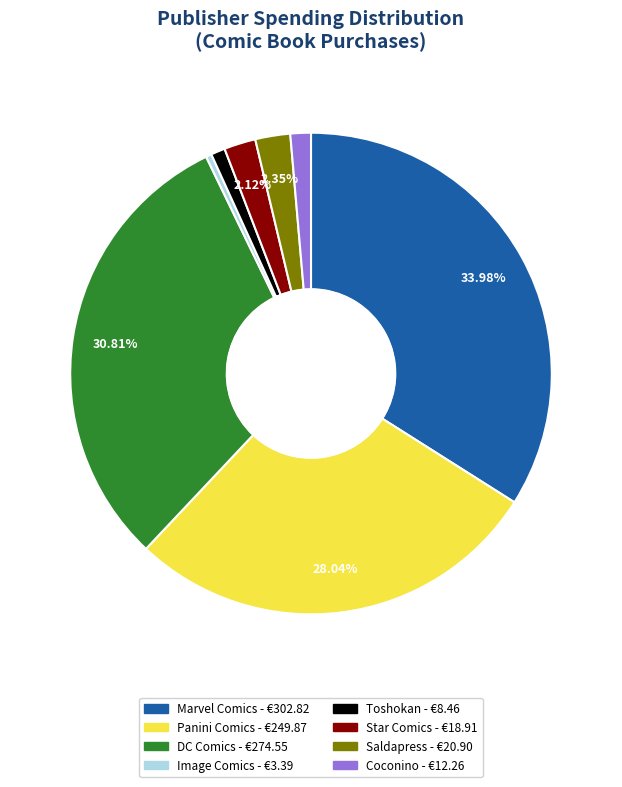

Is there any slice that represents more than half of the pie?

No